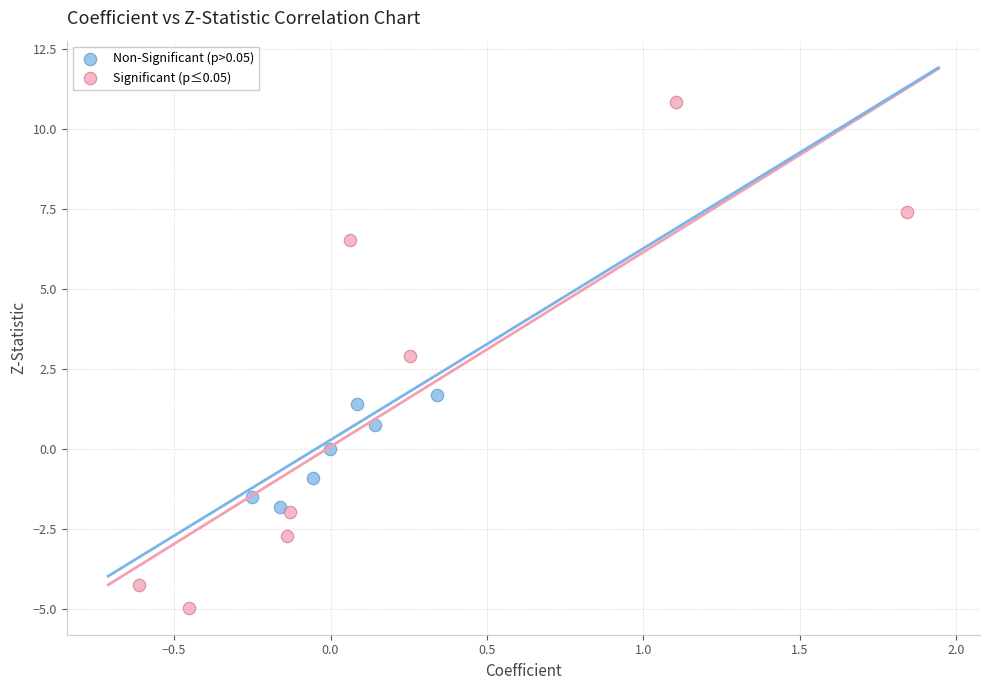

Which series reaches the maximum Y coordinate?

Significant (p≤0.05)